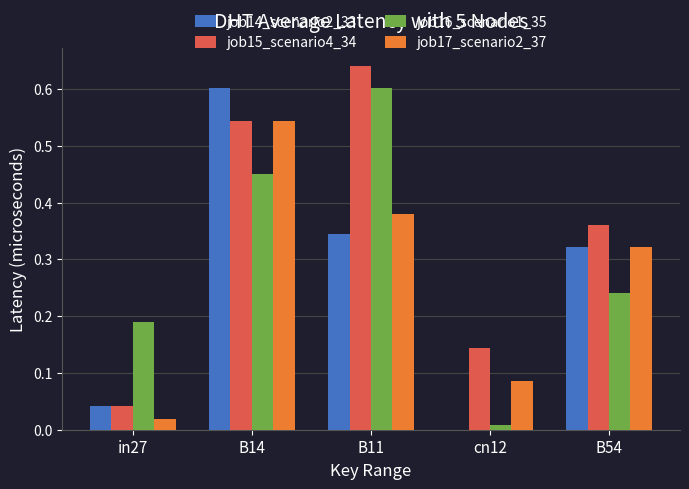

What is the sum of all job15_scenario4_34 values?

1.7